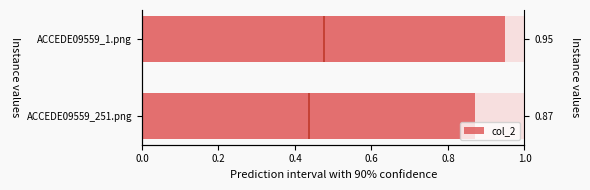

What is the greatest value displayed?

0.9